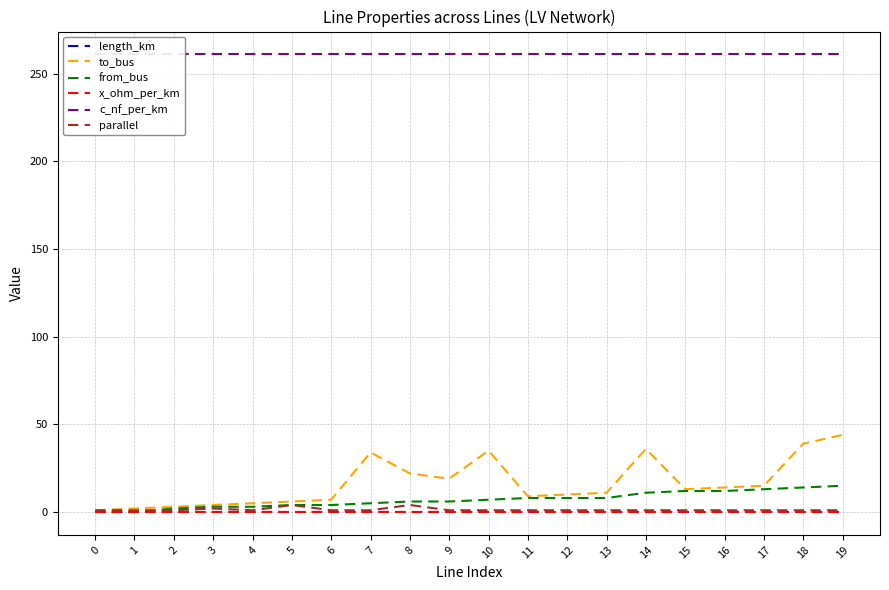

How many values in the parallel series exceed 1?

3